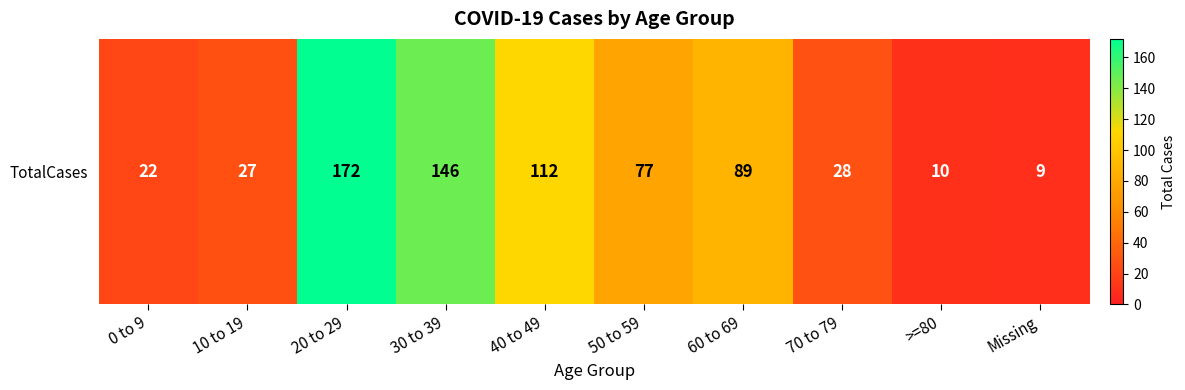

Between 70 to 79 and 0 to 9, which is larger?

70 to 79